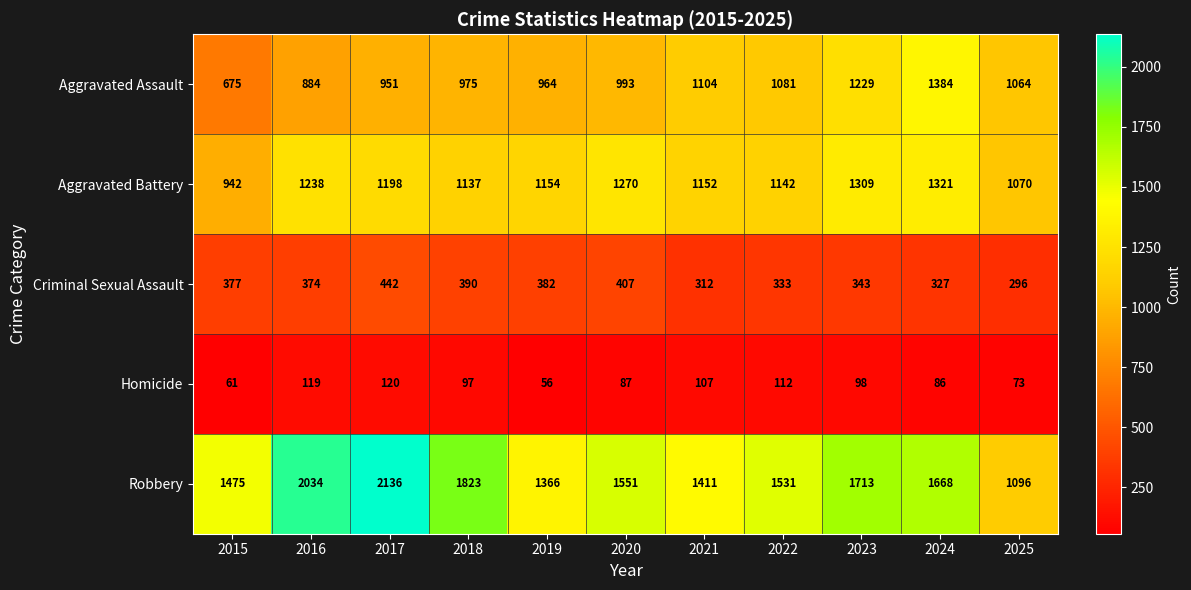

What is the total value across all series at 2021?

4086